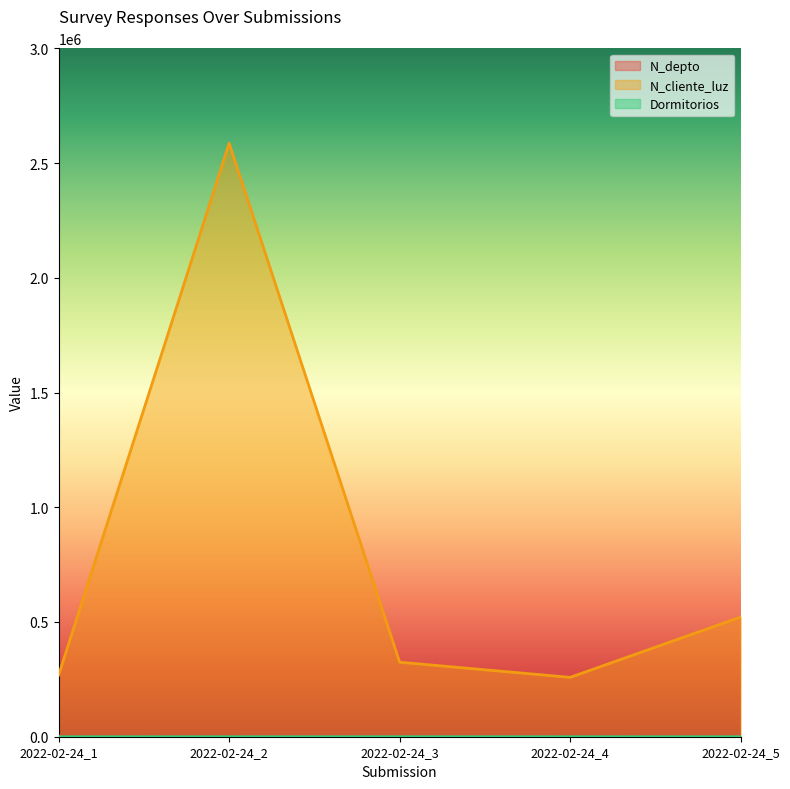

How many categories are shown in the chart?

5